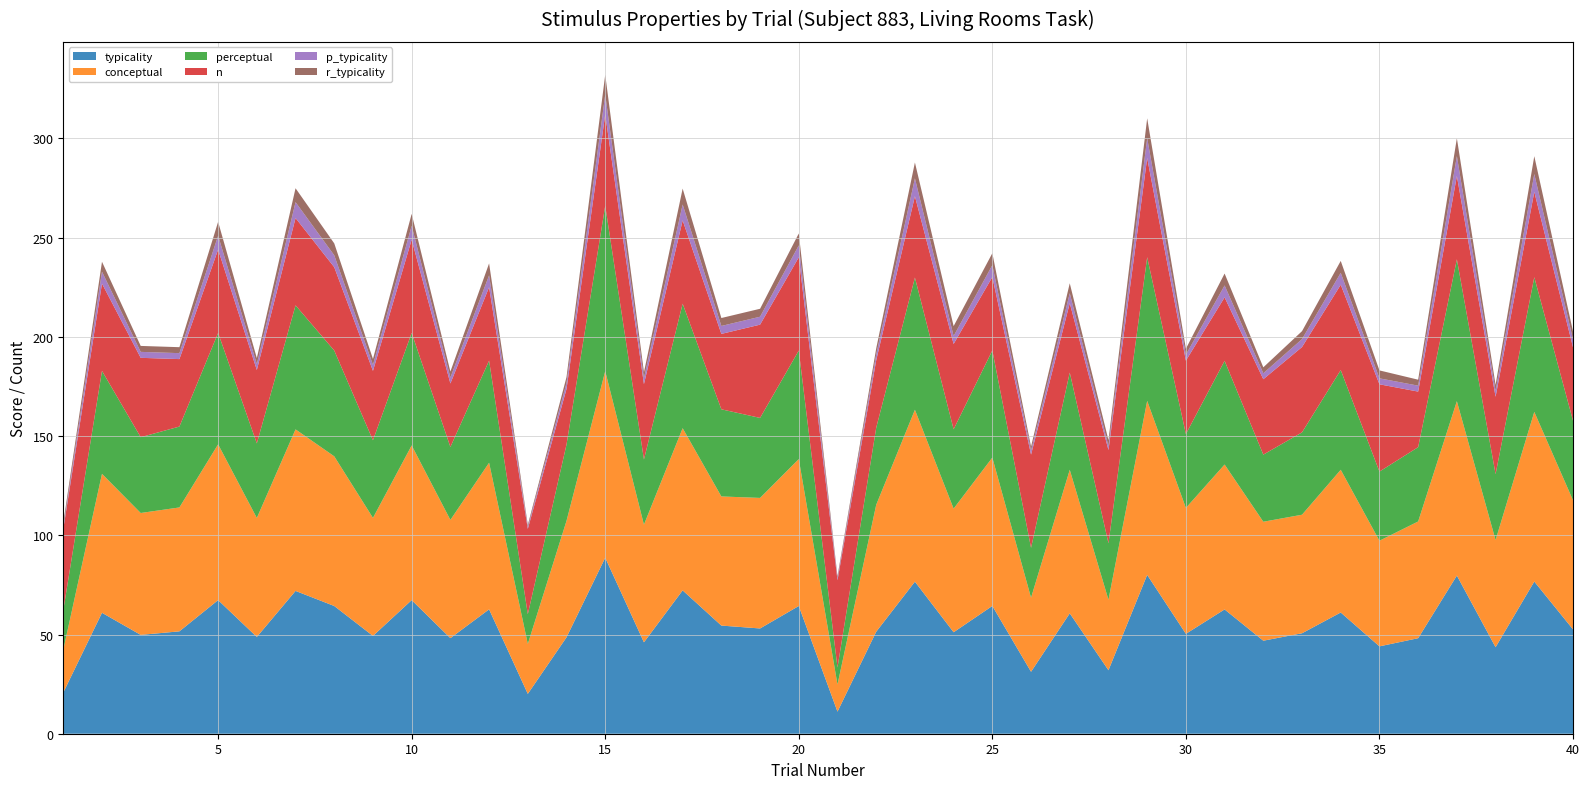

Reading left to right, transcribe all the data shown in this chart.

typicality: 20.7	61.0	49.8	51.6	67.3	48.8	72.0	64.4	49.3	67.3	48.2	62.7	20.1	48.6	88.7	46.1	72.2	54.5	53.0	64.4	11.1	51.4	76.6	51.1	64.4	31.2	60.7	32.0	80.0	50.3	62.6	46.9	50.6	61.1	44.0	48.1	79.7	43.6	76.7	52.6
conceptual: 21.6	70.0	61.4	62.4	78.5	60.0	81.4	75.4	59.5	78.0	59.6	73.9	25.2	58.7	94.0	59.3	81.7	65.1	65.8	74.0	13.7	64.0	86.6	62.3	74.8	37.3	72.3	35.5	87.7	63.5	73.0	60.0	59.7	71.9	53.2	58.8	87.9	54.0	85.5	65.1
perceptual: 19.9	51.9	38.2	40.8	56.1	37.6	62.5	53.3	39.1	56.7	36.8	51.5	15.0	38.5	83.3	32.8	62.7	43.9	40.3	54.7	8.6	38.8	66.6	40.0	54.0	25.1	49.0	28.4	72.4	37.2	52.2	33.8	41.5	50.3	34.8	37.5	71.5	33.2	67.9	40.1
n: 41.0	44.0	40.0	34.0	42.0	37.0	44.0	42.0	35.0	47.0	32.0	37.0	43.0	28.0	46.0	38.0	42.0	38.0	47.0	47.0	44.0	34.0	41.0	43.0	37.0	47.0	35.0	47.0	50.0	37.0	32.0	38.0	43.0	43.0	44.0	28.0	42.0	39.0	43.0	37.0
p_typicality: 1.0	6.0	3.0	3.0	7.0	3.0	8.0	6.0	3.0	7.0	3.0	6.0	1.0	3.0	10.0	3.0	8.0	4.0	4.0	6.0	1.0	3.0	9.0	4.0	6.0	2.0	5.0	2.0	10.0	3.0	6.0	3.0	4.0	6.0	3.0	3.0	10.0	3.0	9.0	4.0
r_typicality: 2.0	5.0	3.0	3.0	7.0	3.0	7.0	6.0	3.0	6.0	3.0	6.0	1.0	3.0	10.0	3.0	8.0	4.0	4.0	6.0	1.0	3.0	8.0	5.0	6.0	2.0	5.0	3.0	10.0	3.0	6.0	3.0	4.0	6.0	4.0	3.0	9.0	3.0	9.0	4.0